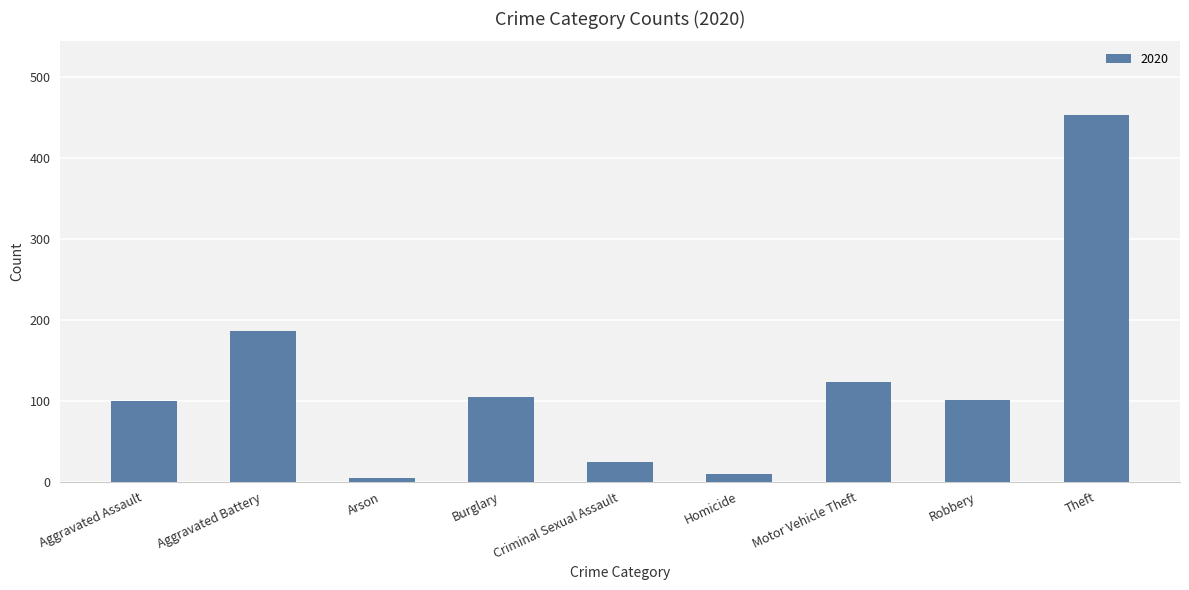

What is the label of the 9th bar from the left?

Theft